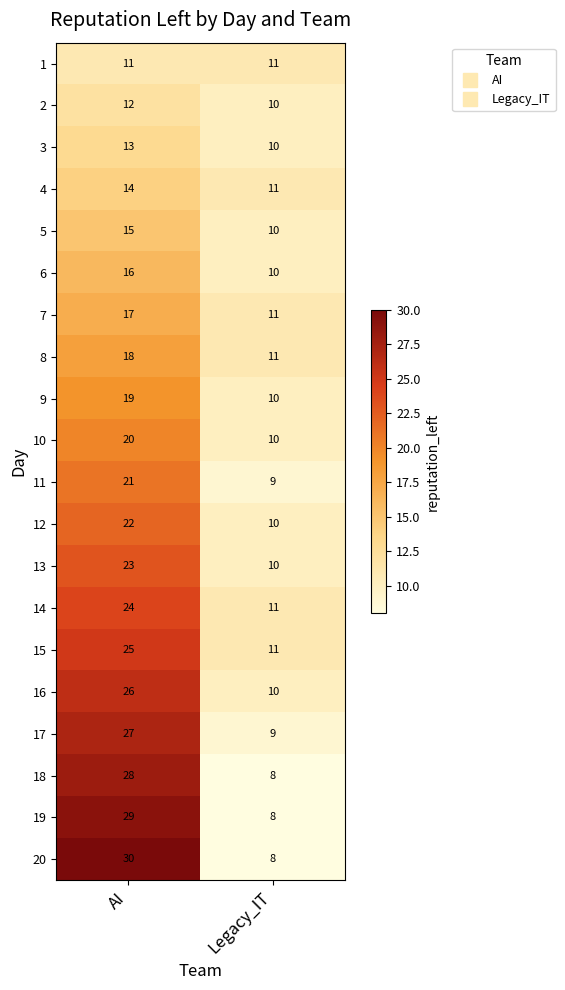

Is it true that 9 equals 19 at AI?

True